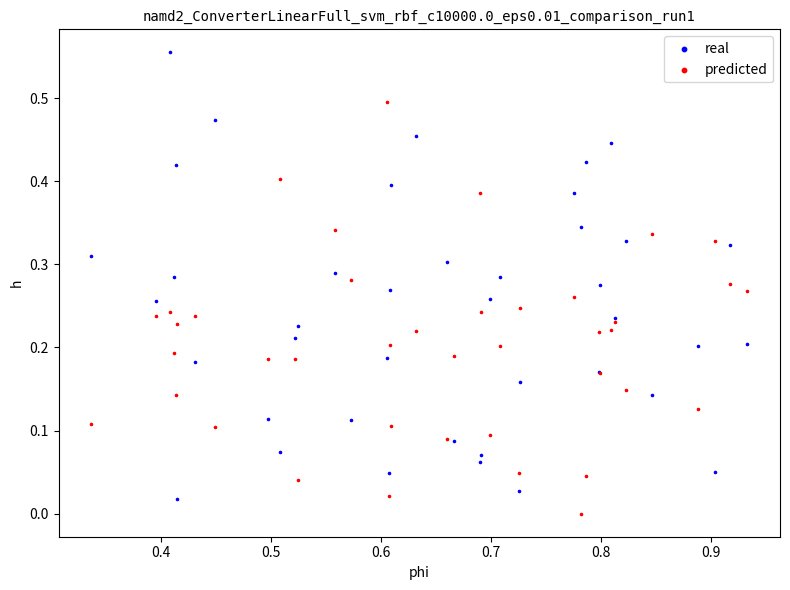

Which series has the largest Y range (max minus min)?

real